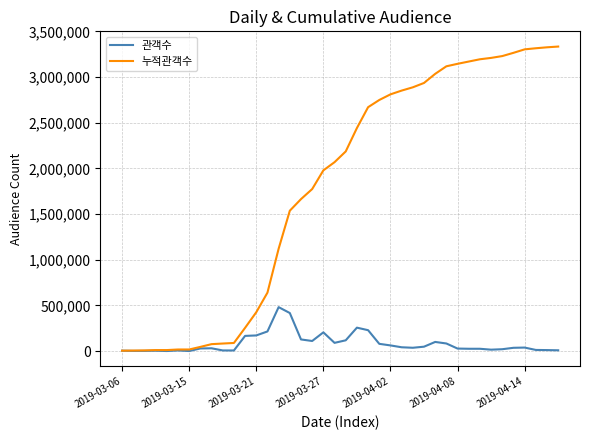

What is the greatest value displayed?

3333479